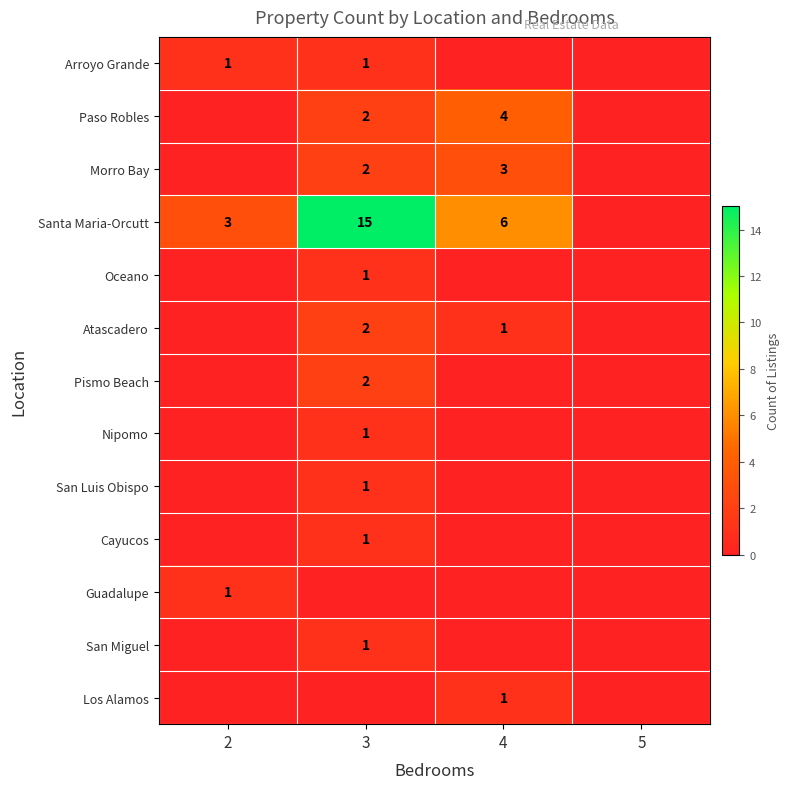

True or false: Morro Bay has a value of 2 at 3.

True